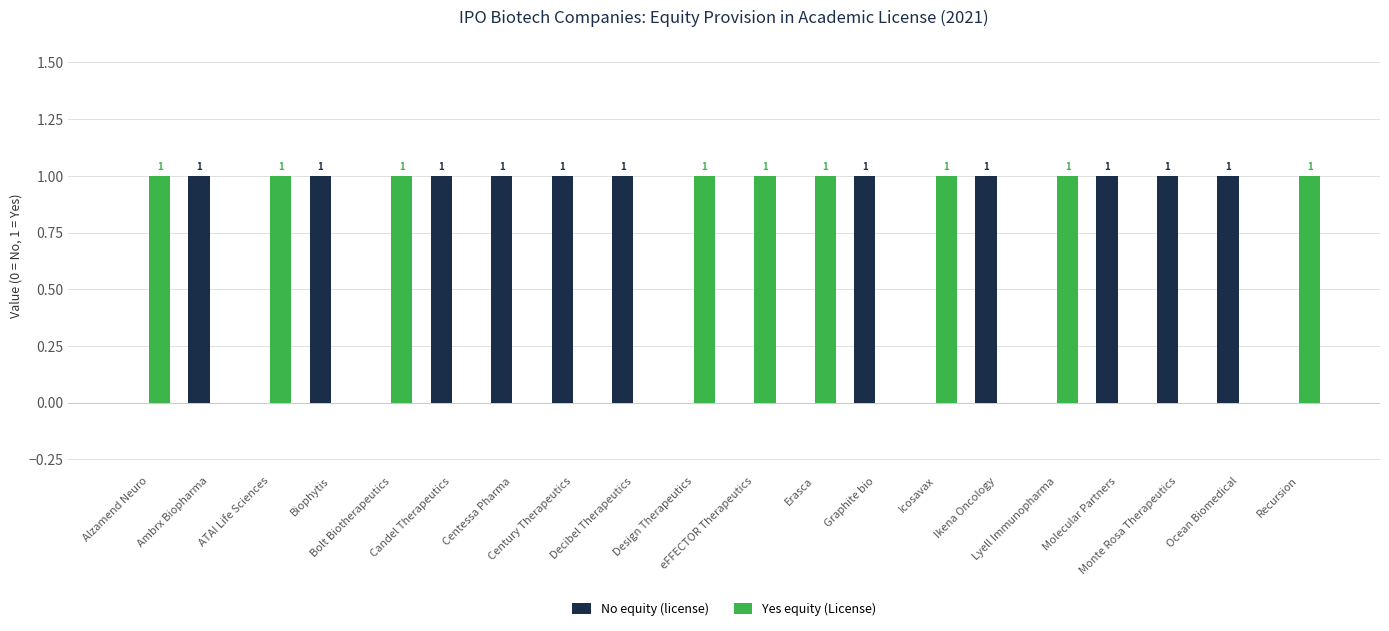

What are all the series names shown in the legend?

No equity (license), Yes equity (License)